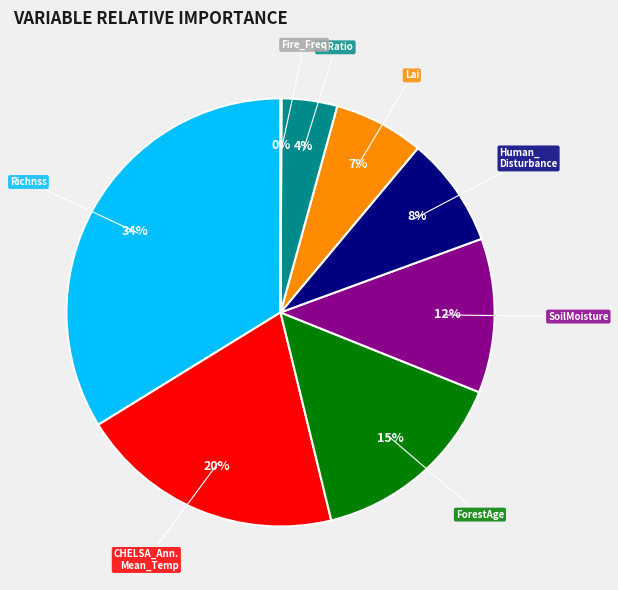

Does any single category account for the majority?

No